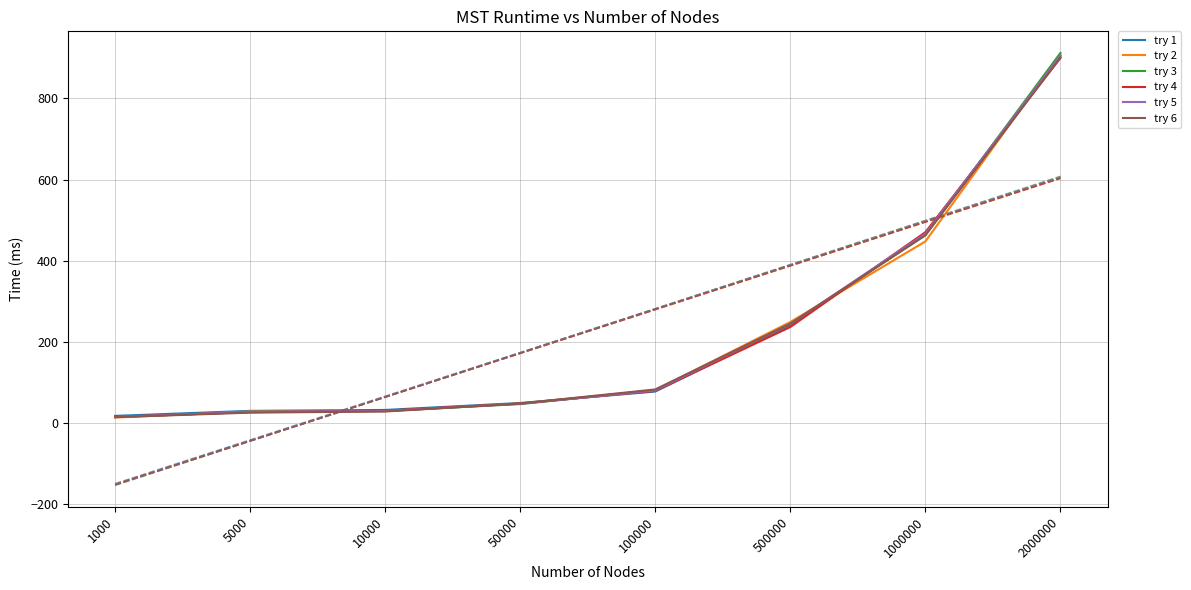

What are all the series names shown in the legend?

try 1, try 2, try 3, try 4, try 5, try 6